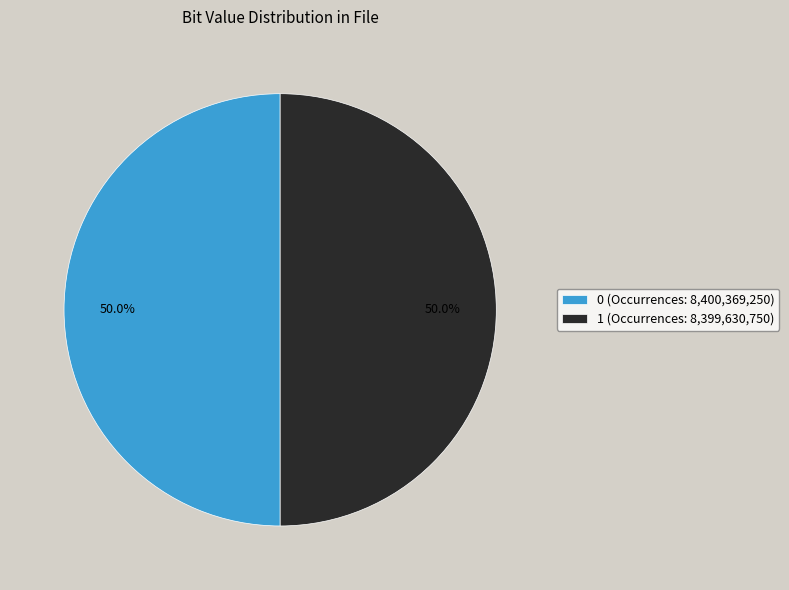

What is the ratio of the value at 1 (Occurrences: 8,399,630,750) to the value at 0 (Occurrences: 8,400,369,250)?

1.0